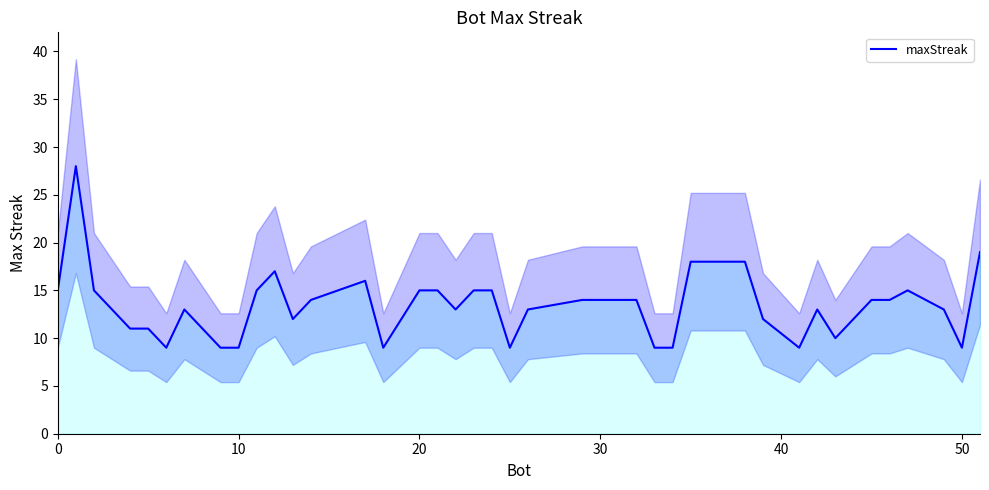

How many lines are shown in the chart?

1